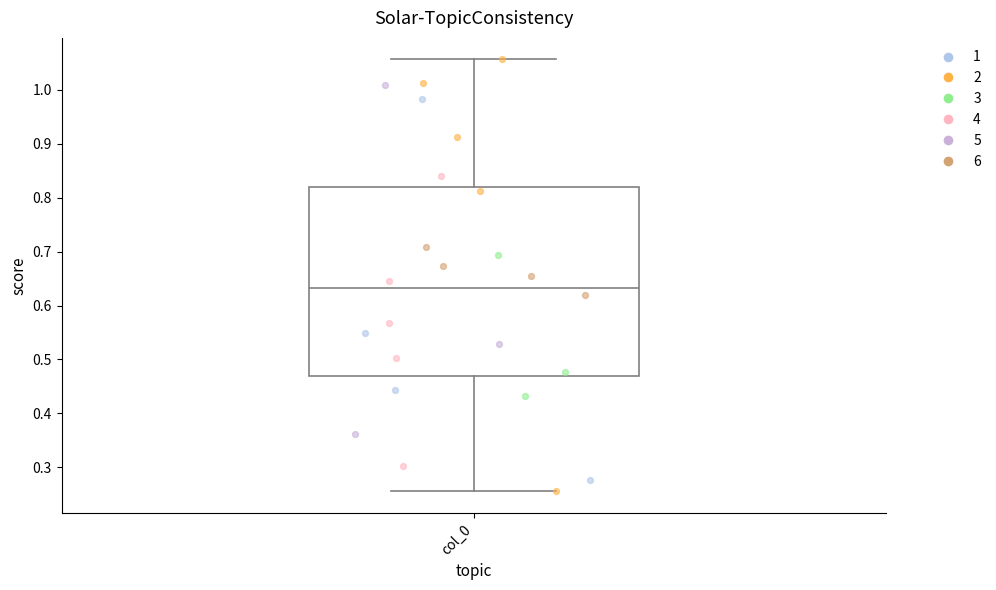

Read this box plot against the y-axis: the position of the median line, the range covered by the box, and the ends of both whiskers. The values are not printed on the chart, so give them approximately, as read against the axis.

median 0.63, box 0.47 to 0.82, whiskers 0.26 to 1.06